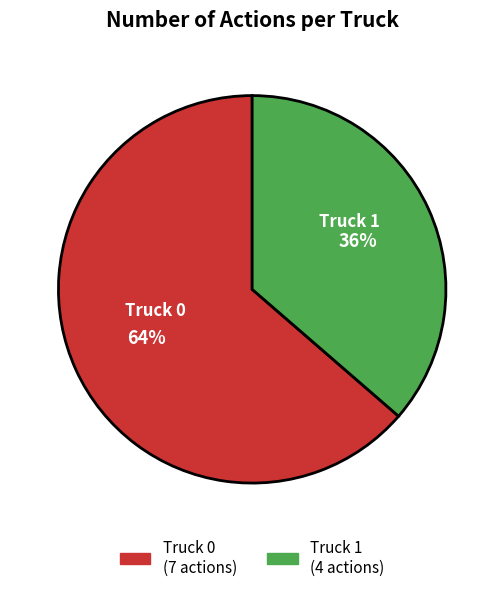

What is the ratio of the value at Truck 1 to the value at Truck 0?

0.6